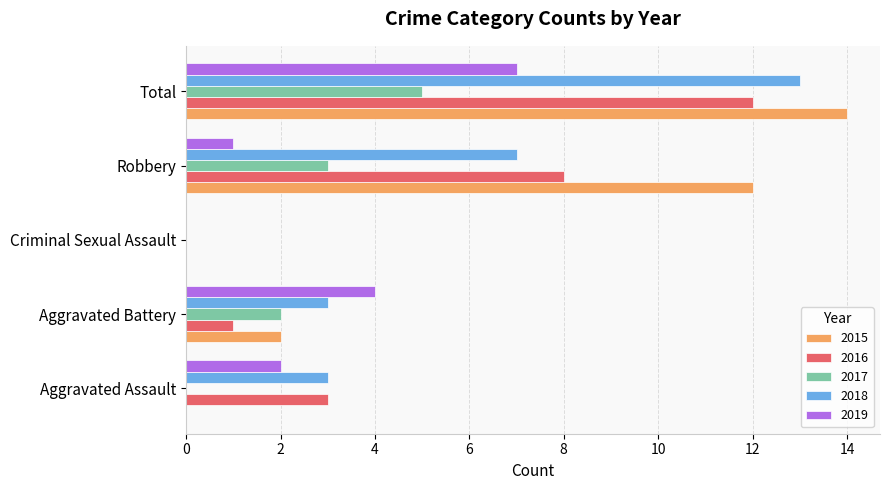

Between Aggravated Battery and Criminal Sexual Assault, which series saw the biggest shift?

2019